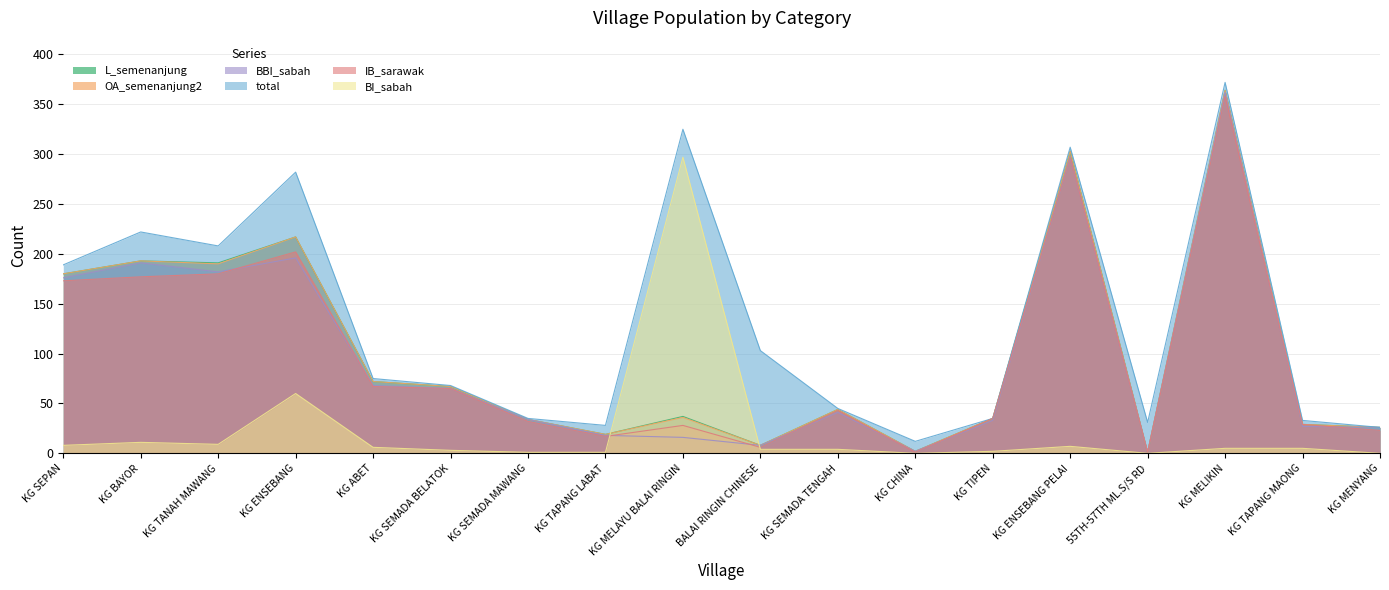

Read the BI_sabah value at KG ENSEBANG, to the nearest 10.

60